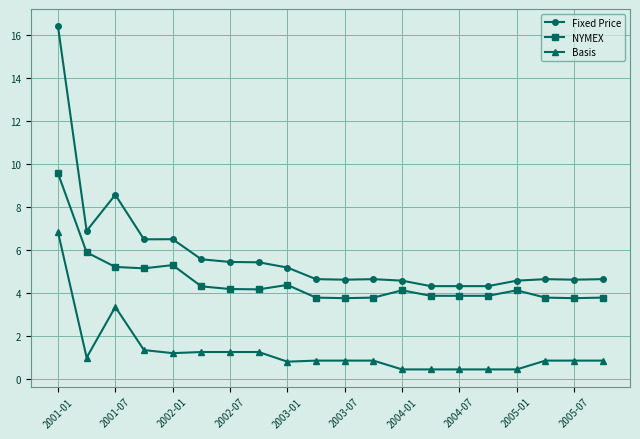

List the series in order of their overall mean, lowest first.

Basis, NYMEX, Fixed Price